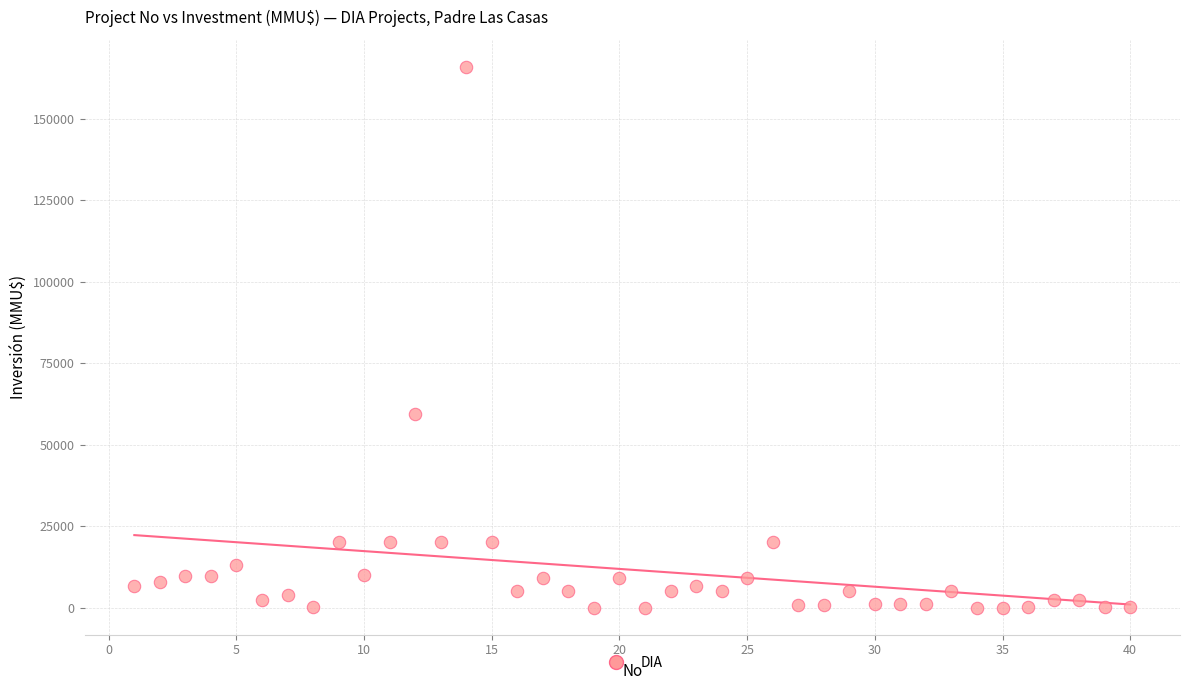

What Y value in the scatter plot is closest to 82955?

59482